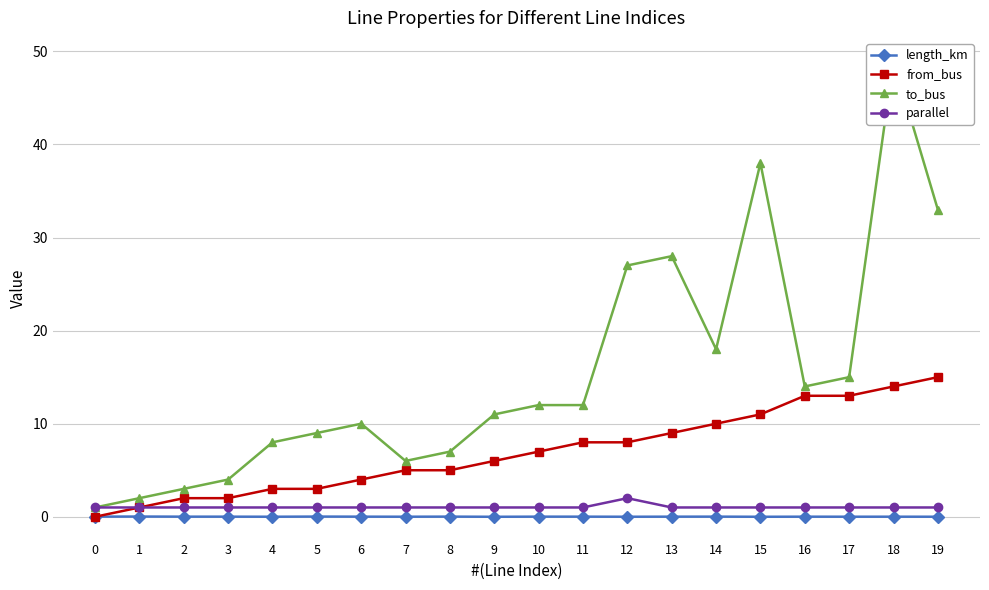

What is the difference between the parallel values at 17 and 12?

1.0